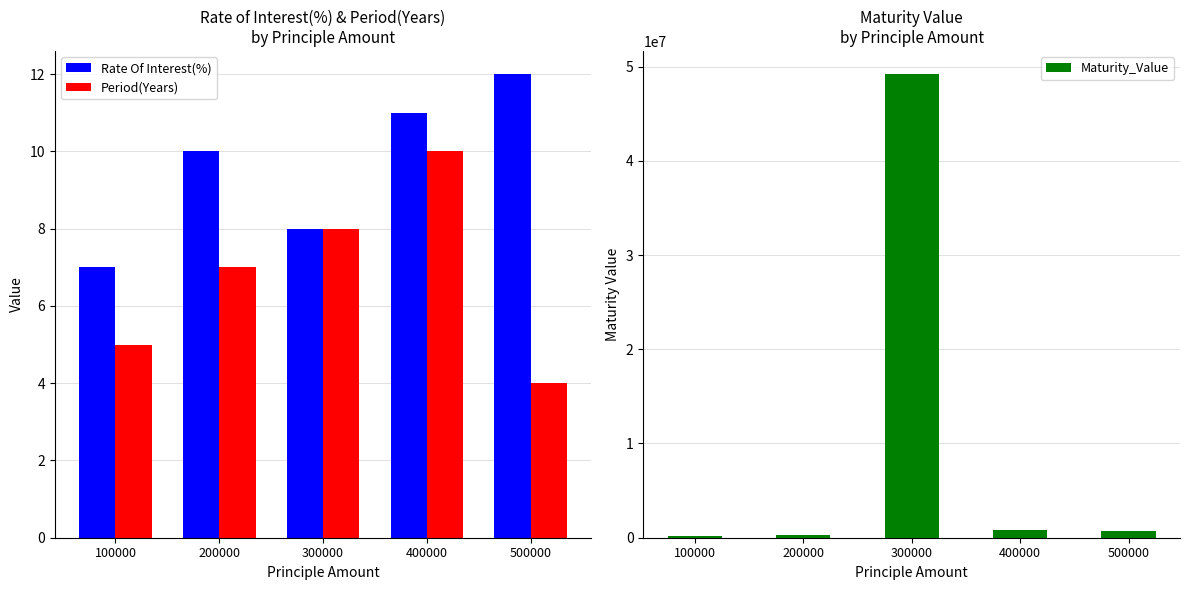

How many values in the Maturity_Value series are below 740000?

2